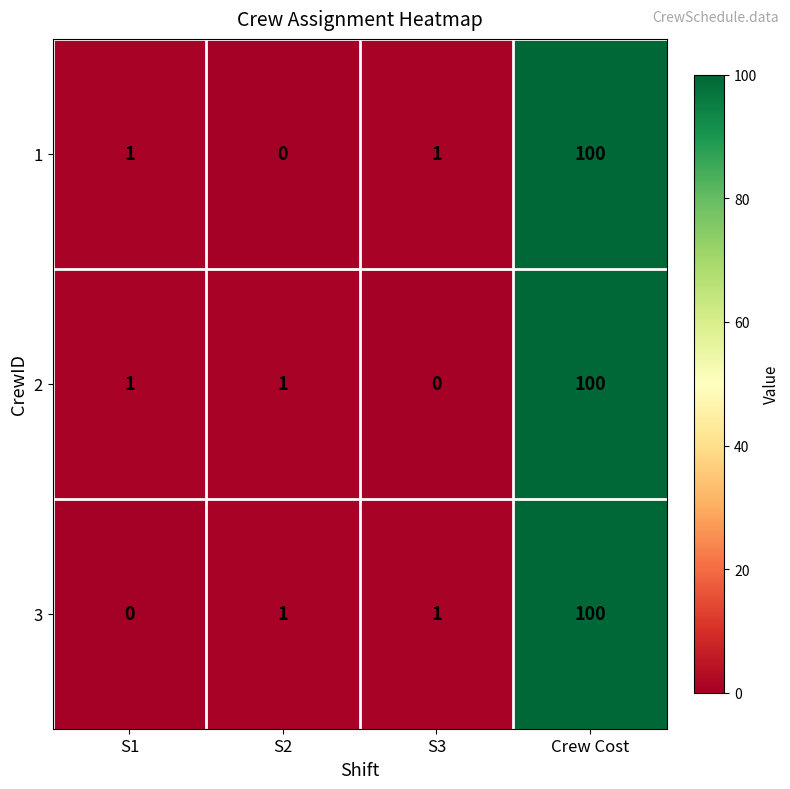

What is the highest value of the 2 series?

100